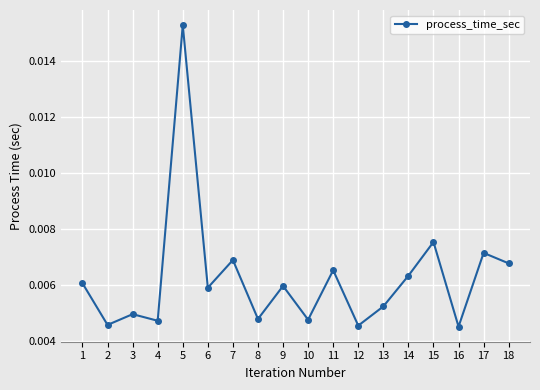

Which category has the highest value across all series?

5